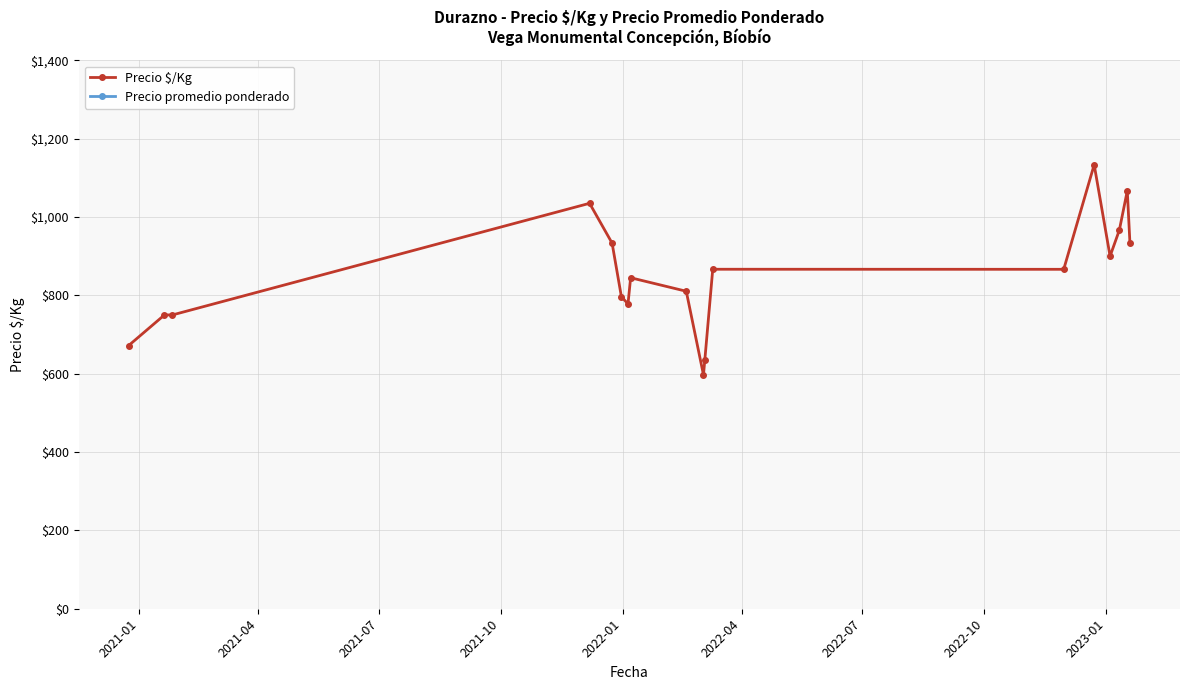

Reading left to right, extract all data points from this chart.

Precio $/Kg: 672.0	750.0	750.0	1035.0	933.3	797.0	778.0	845.0	810.5	597.0	634.5	866.7	866.5	1133.5	900.0	966.5	1067.0	933.3
Precio promedio ponderado: 10750.0	12000.0	12000.0	15520.0	14000.0	12750.0	12455.0	13526.0	12972.5	9556.0	10152.0	13000.0	13000.0	17000.0	13500.0	14500.0	16000.0	14000.0